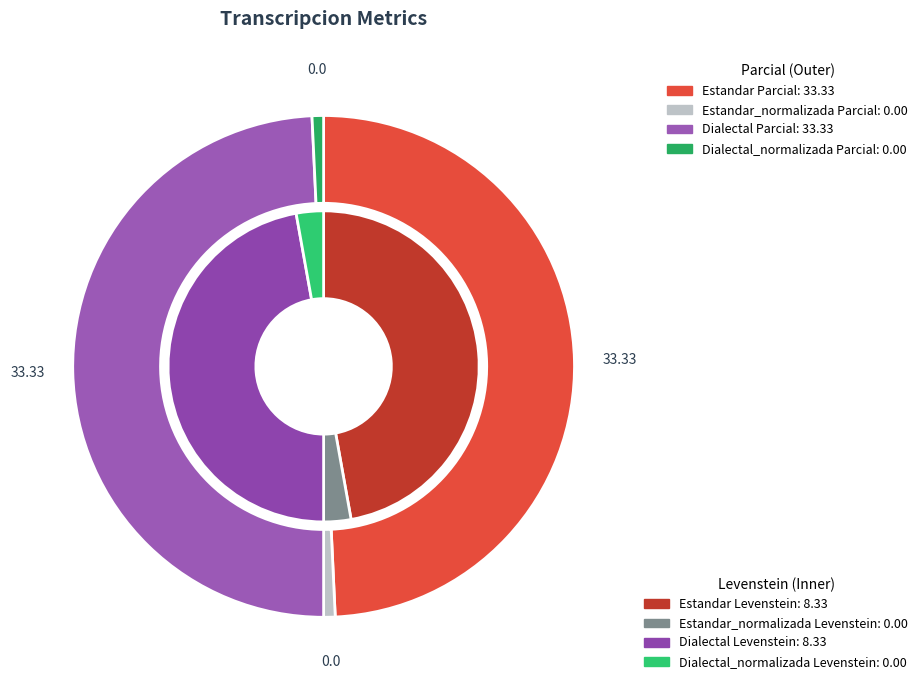

To the nearest percent, what portion does levenstein represent?

50%